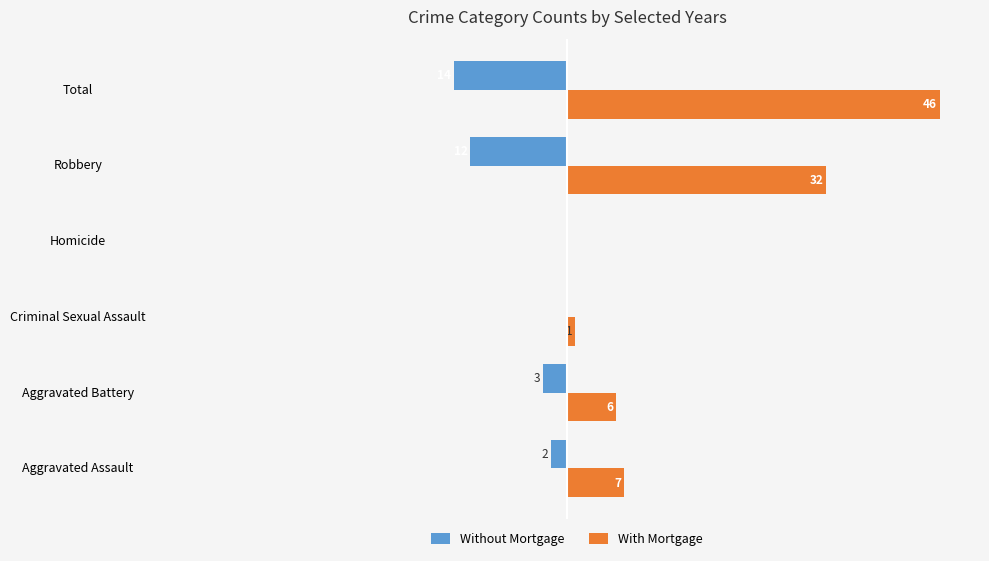

At which category does the chart reach its peak across all series?

Total